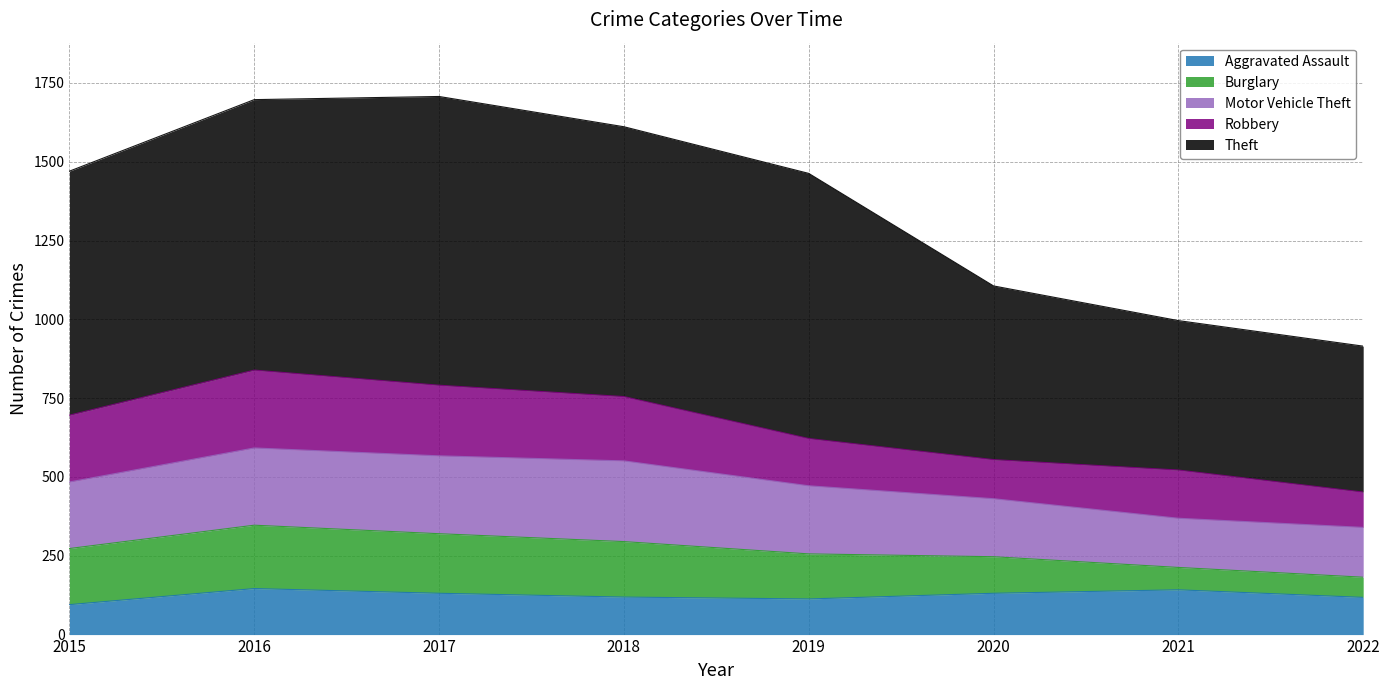

At which category does Theft reach its first local peak?

2017